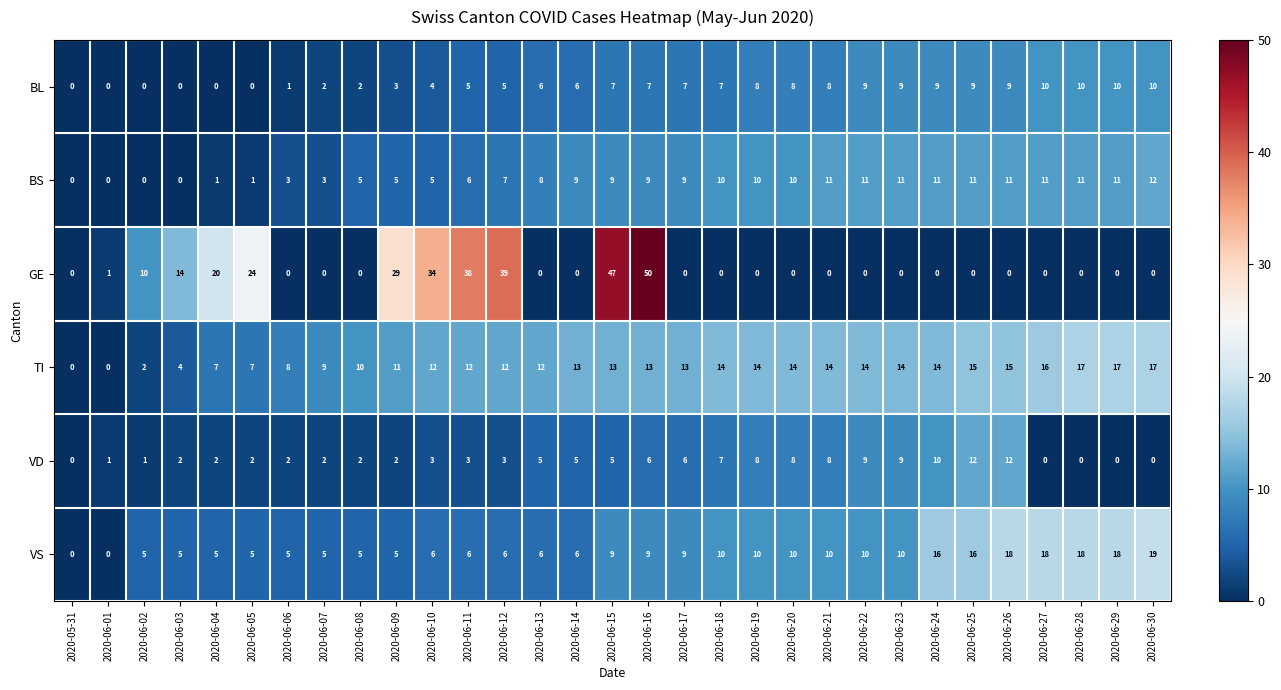

Read the TI value at 2020-06-24.

14